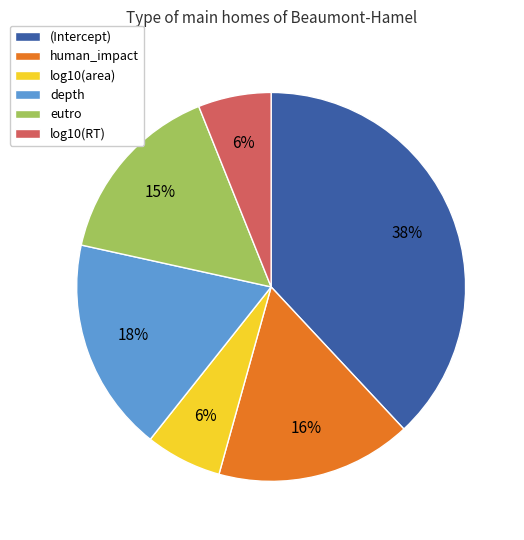

Do (Intercept) and log10(area) together represent more than half of the pie?

No